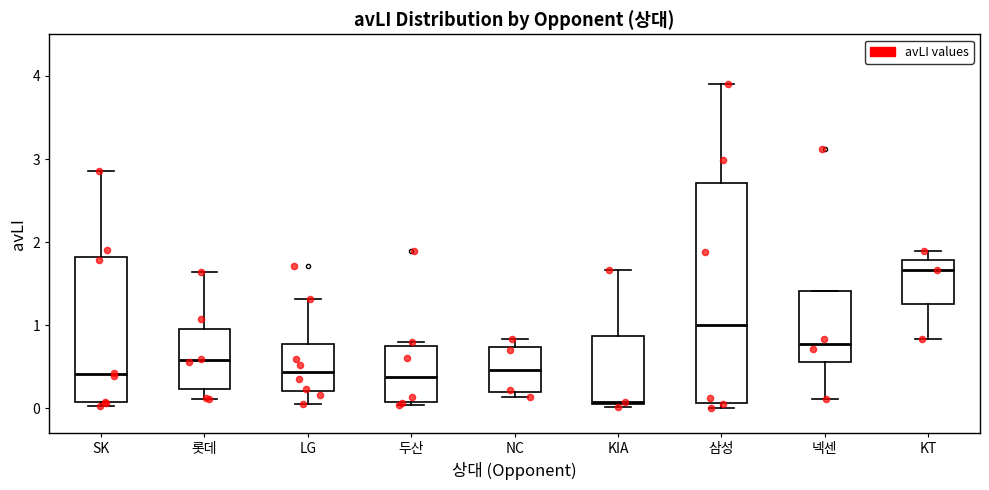

Which box's median line is the lowest?

KIA